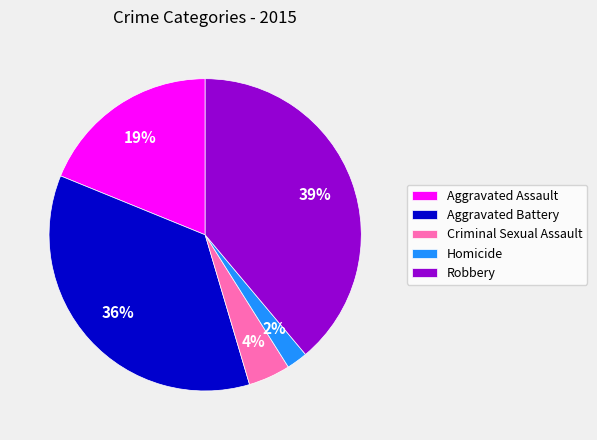

Does any single category account for the majority?

No